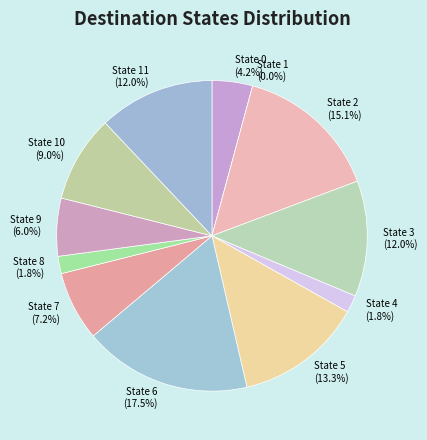

To the nearest percent, what is the combined percentage of State 4 and State 10?

11%